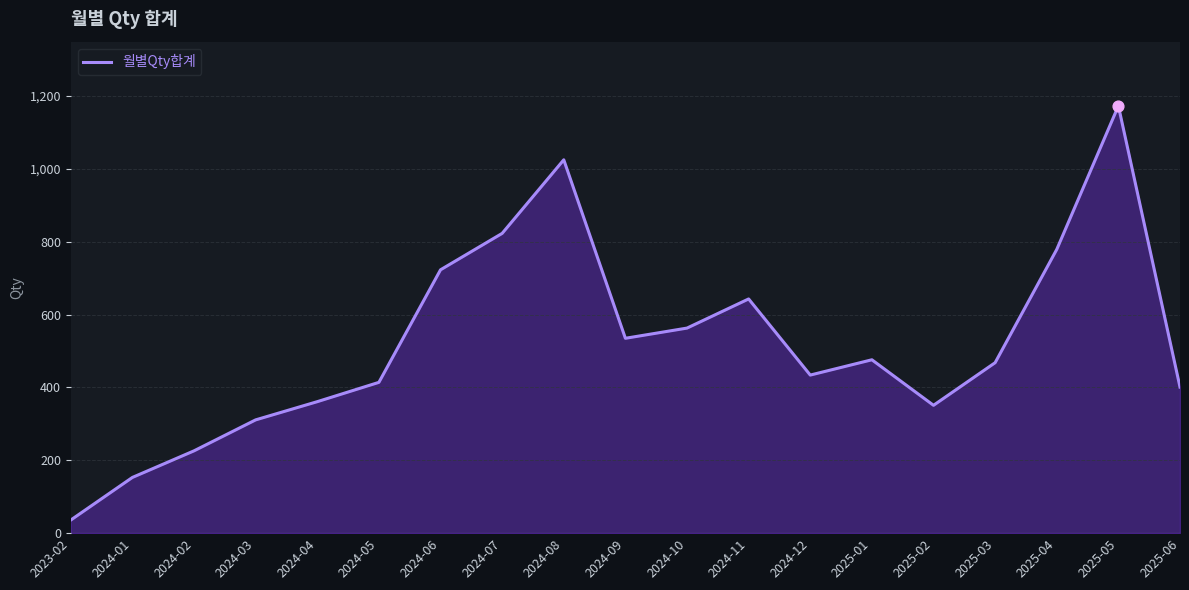

What is the change in value from 2024-04 to 2025-02?

-10